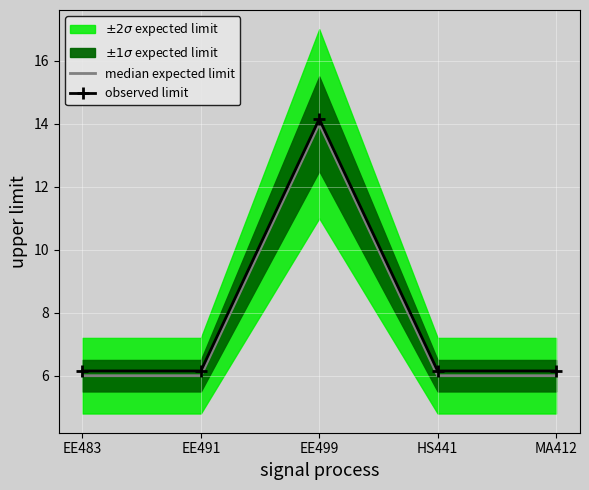

What is the spread (max minus min) of values at MA412?

0.2